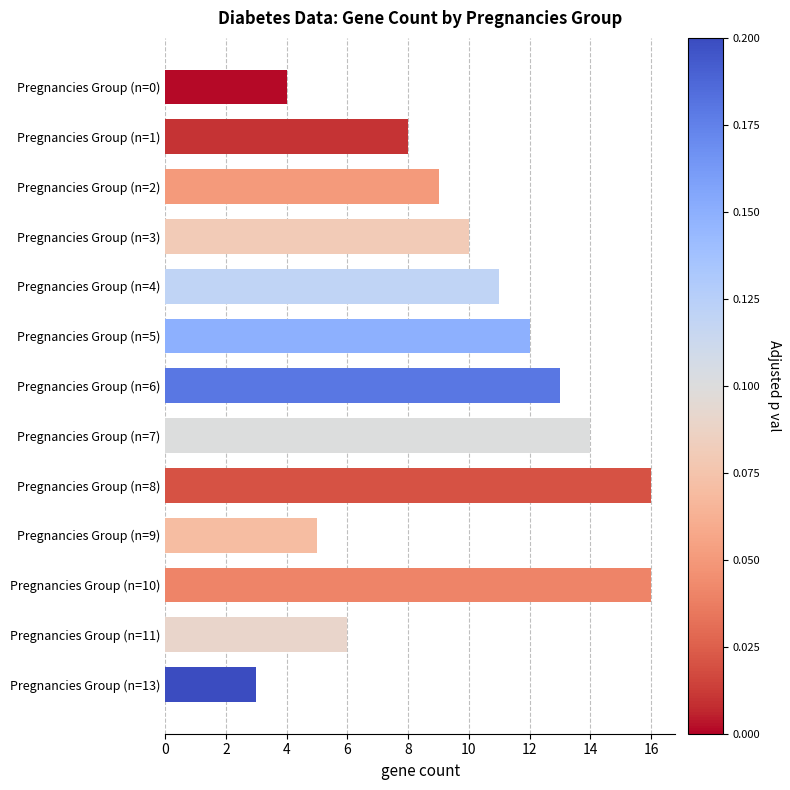

What is the difference between the maximum and minimum values?

13